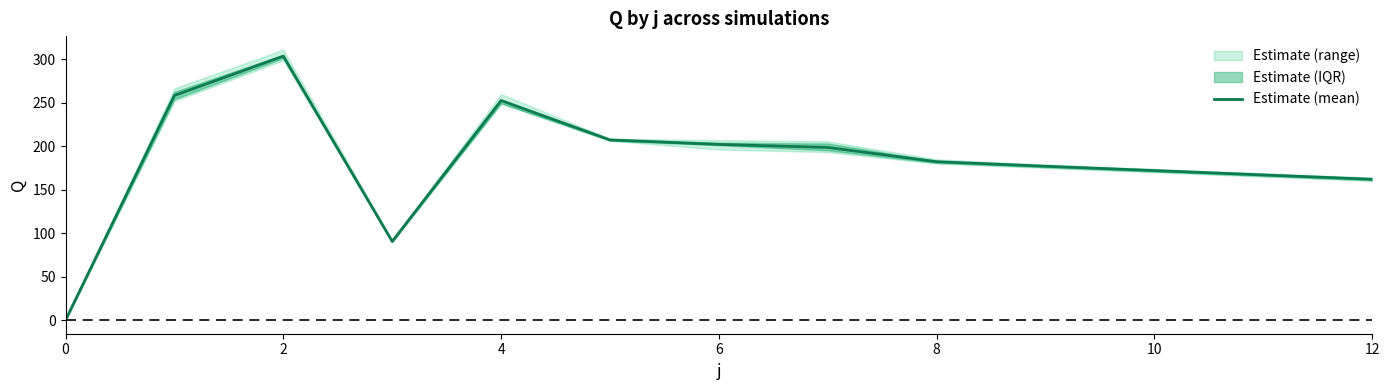

Reading right to left, list all the values displayed in this chart.

162.0	167.0	172.0	177.0	182.2	198.6	202.1	207.3	252.6	90.5	303.6	258.4	0.0